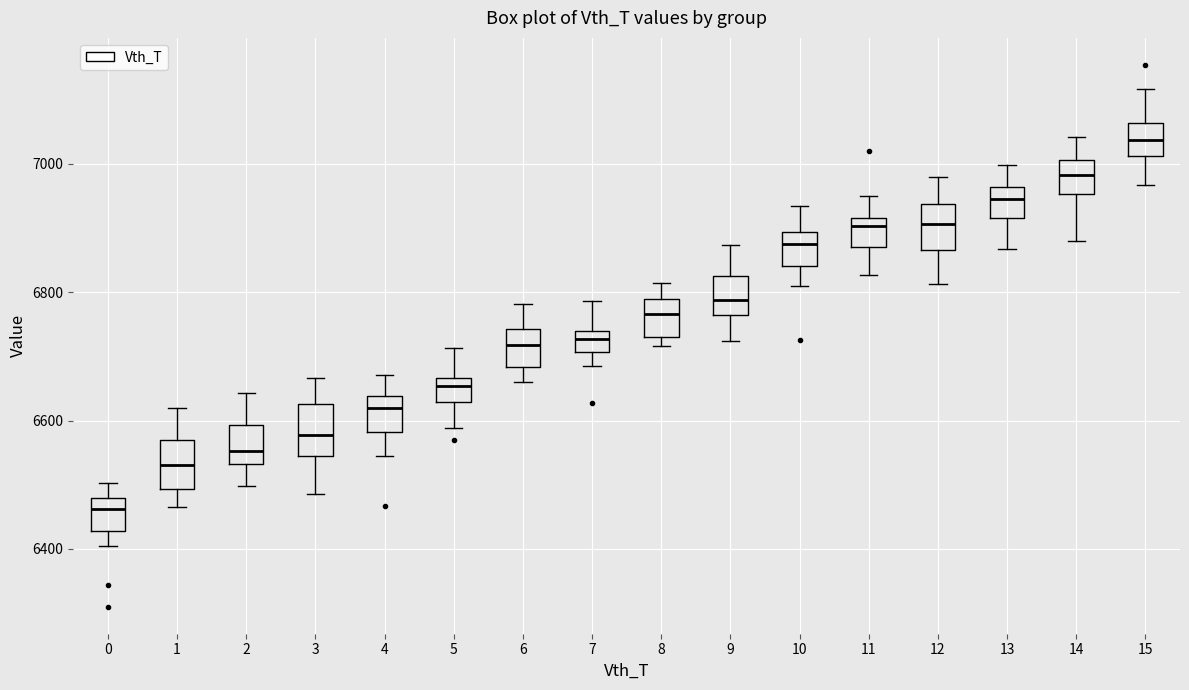

Reading left to right, transcribe this box plot: for each box, give where its median line is, the range the box spans, and where its two whiskers end, as read against the y-axis. The values are not printed on the chart, so give them approximately, as read against the axis.

0: median 6460, box 6420 to 6480, whiskers 6400 to 6500
1: median 6540, box 6500 to 6560, whiskers 6460 to 6620
2: median 6560, box 6540 to 6600, whiskers 6500 to 6640
3: median 6580, box 6540 to 6620, whiskers 6480 to 6660
4: median 6620, box 6580 to 6640, whiskers 6540 to 6680
5: median 6660 (just below the box's upper edge), box 6620 to 6660, whiskers 6580 to 6720
6: median 6720, box 6680 to 6740, whiskers 6660 to 6780
7: median 6720, box 6700 to 6740, whiskers 6680 to 6780
8: median 6760, box 6740 to 6780, whiskers 6720 to 6820
9: median 6780, box 6760 to 6820, whiskers 6720 to 6880
10: median 6880, box 6840 to 6900, whiskers 6820 to 6940
11: median 6900, box 6880 to 6920, whiskers 6820 to 6960
12: median 6900, box 6860 to 6940, whiskers 6820 to 6980
13: median 6940, box 6920 to 6960, whiskers 6860 to 7000
14: median 6980, box 6960 to 7000, whiskers 6880 to 7040
15: median 7040, box 7020 to 7060, whiskers 6960 to 7120